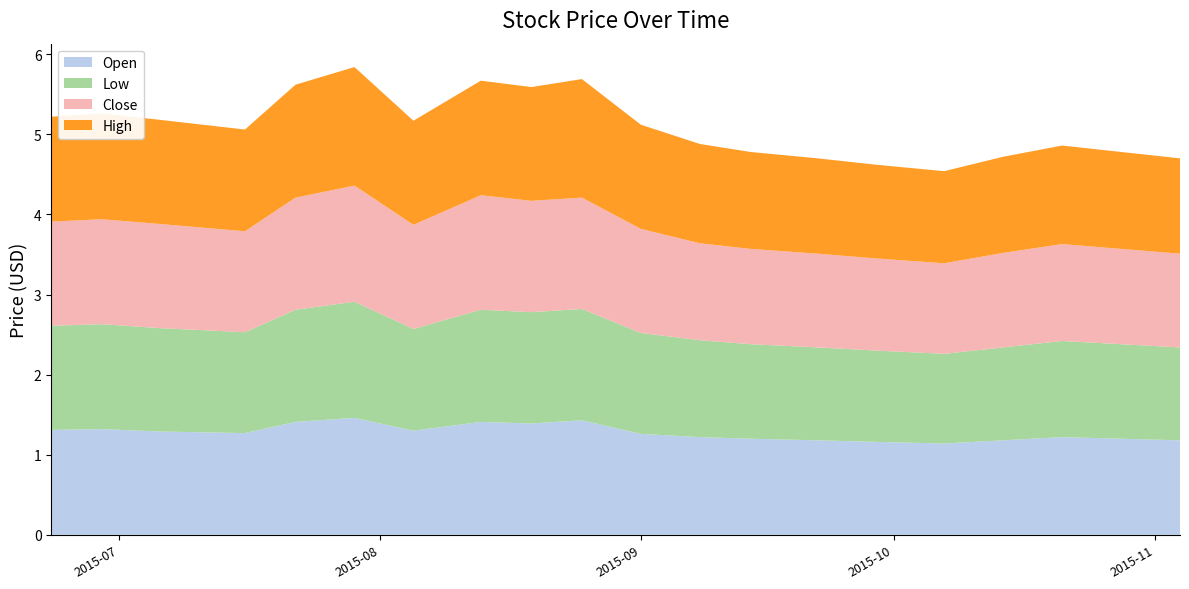

Reading right to left, what are all the values shown in this chart?

Open: 1.2	1.2	1.2	1.2	1.1	1.2	1.2	1.2	1.2	1.3	1.4	1.4	1.4	1.3	1.5	1.4	1.3	1.3	1.3	1.3
Low: 1.2	1.2	1.2	1.2	1.1	1.1	1.2	1.2	1.2	1.3	1.4	1.4	1.4	1.3	1.4	1.4	1.3	1.3	1.3	1.3
Close: 1.2	1.2	1.2	1.2	1.1	1.1	1.2	1.2	1.2	1.3	1.4	1.4	1.4	1.3	1.4	1.4	1.3	1.3	1.3	1.3
High: 1.2	1.2	1.2	1.2	1.1	1.2	1.2	1.2	1.2	1.3	1.5	1.4	1.4	1.3	1.5	1.4	1.3	1.3	1.3	1.3